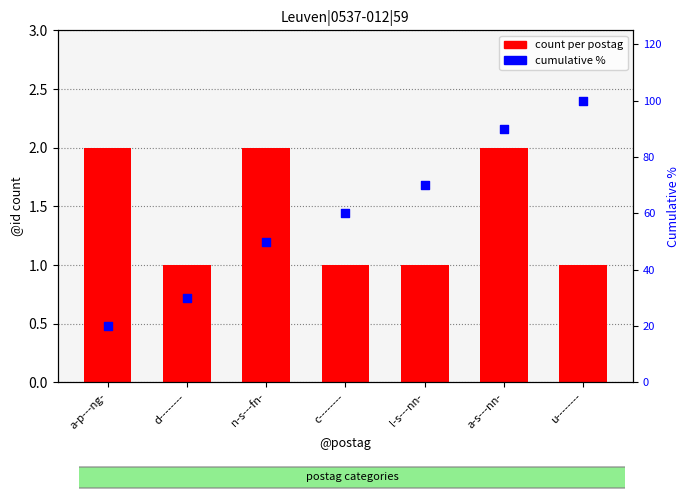

At how many categories does at least one series exceed 27?

6